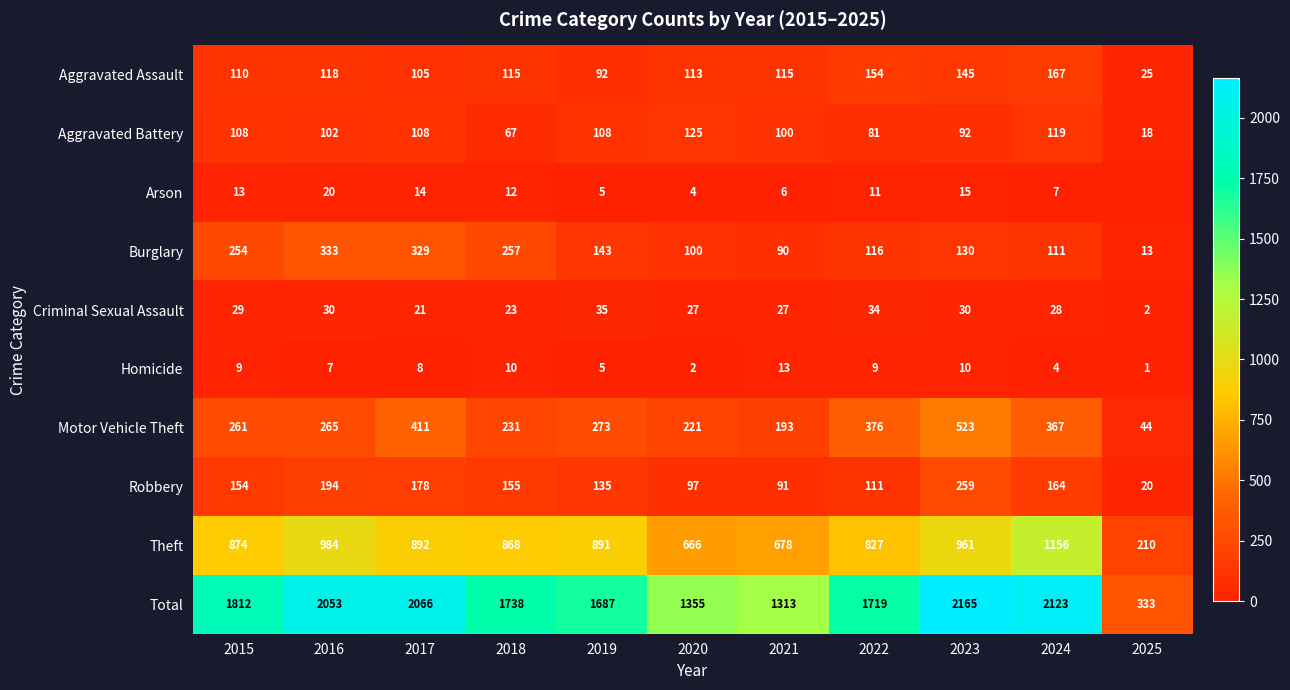

How many values in Arson are above zero?

10